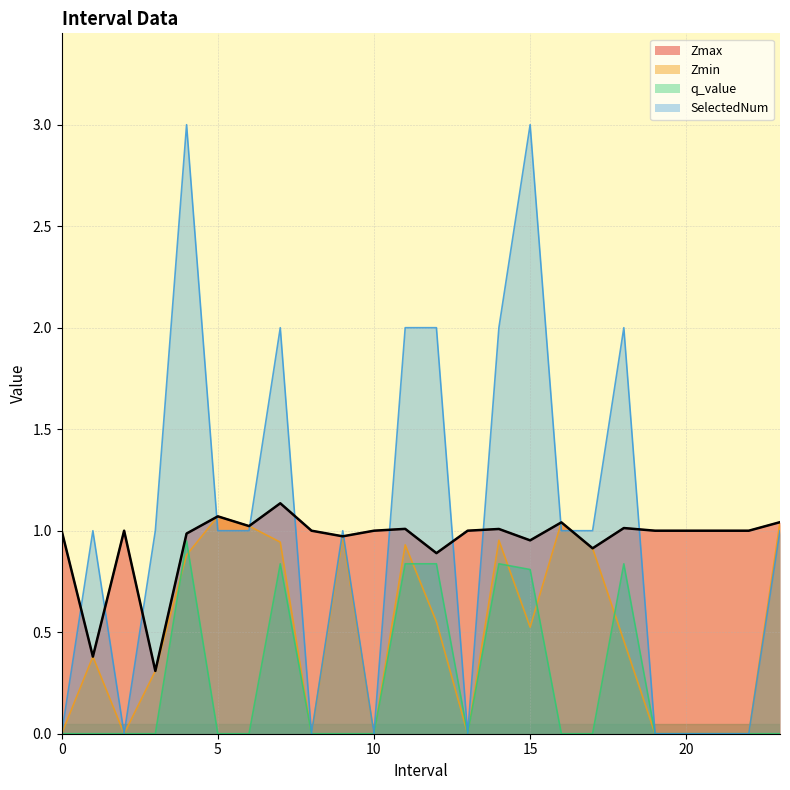

Between 19 and 18, which is larger?

18